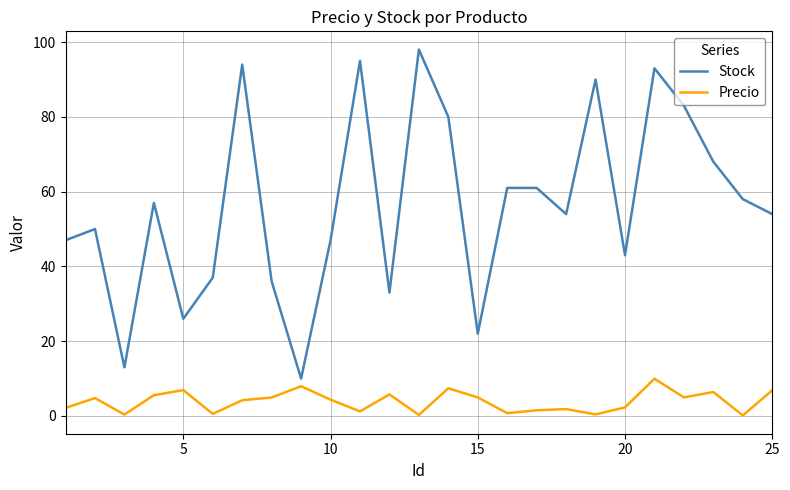

How many lines are shown in the chart?

2